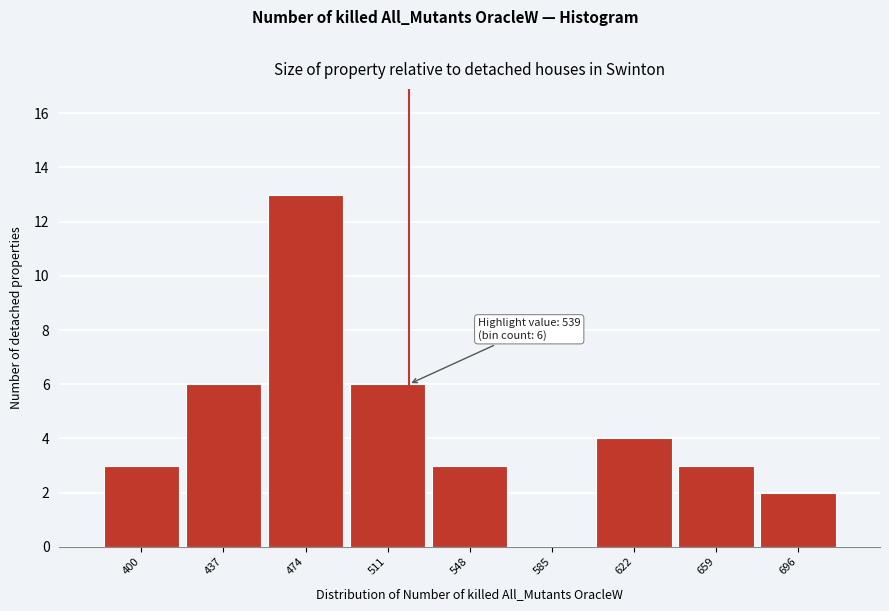

Reading right to left, what are all the values shown in this chart?

696=2	659=3	622=4	585=0	548=3	511=6	474=13	437=6	400=3